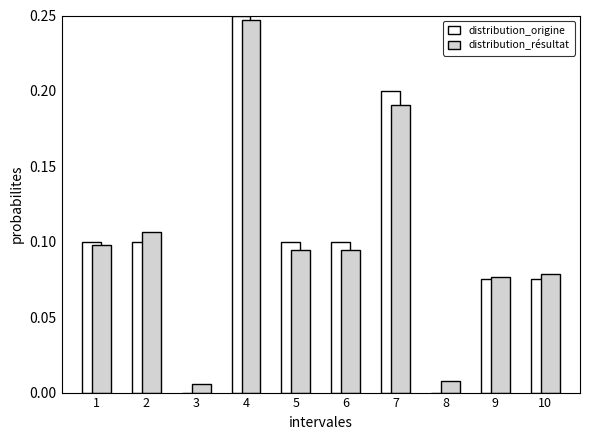

What is the total value across all series at 4?

0.5